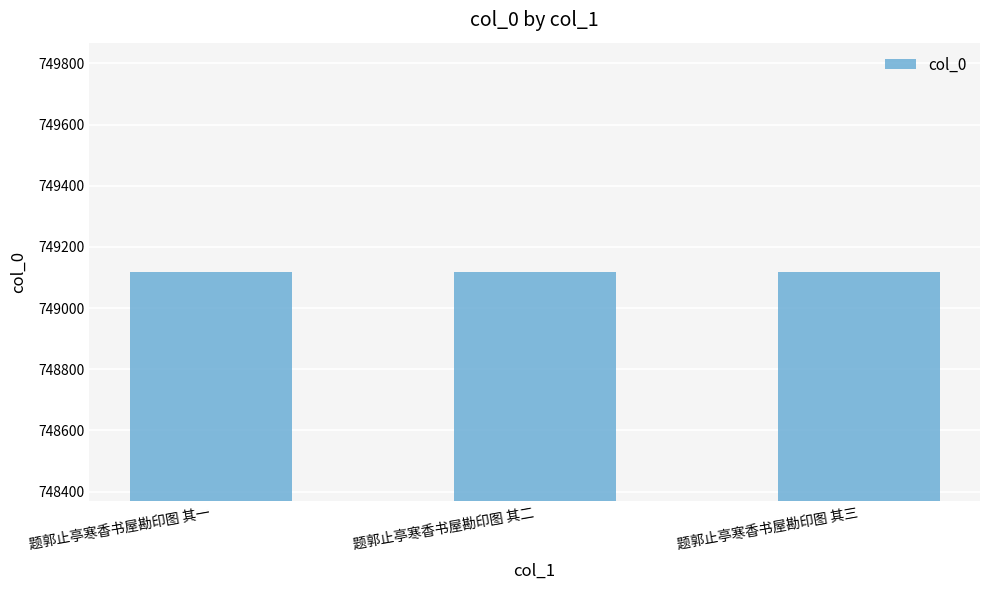

What is the smallest value displayed?

749117